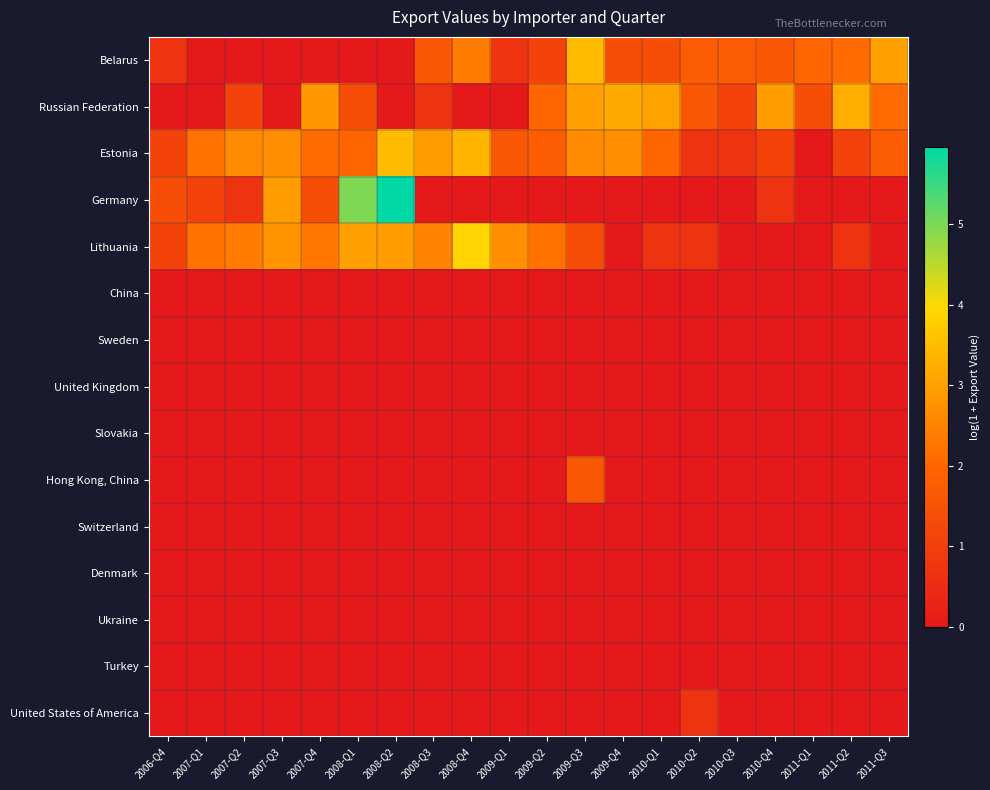

Reading left to right, what are all the values shown in this chart?

Belarus: 2006-Q4=0.7	2007-Q1=0.0	2007-Q2=0.0	2007-Q3=0.0	2007-Q4=0.0	2008-Q1=0.0	2008-Q2=0.0	2008-Q3=1.6	2008-Q4=2.4	2009-Q1=0.7	2009-Q2=1.1	2009-Q3=3.5	2009-Q4=1.4	2010-Q1=1.4	2010-Q2=1.8	2010-Q3=1.8	2010-Q4=1.6	2011-Q1=1.9	2011-Q2=2.1	2011-Q3=3.0
Russian Federation: 2006-Q4=0.0	2007-Q1=0.0	2007-Q2=1.1	2007-Q3=0.0	2007-Q4=2.8	2008-Q1=1.4	2008-Q2=0.0	2008-Q3=0.7	2008-Q4=0.0	2009-Q1=0.0	2009-Q2=1.9	2009-Q3=3.0	2009-Q4=3.2	2010-Q1=3.0	2010-Q2=1.6	2010-Q3=1.1	2010-Q4=2.9	2011-Q1=1.4	2011-Q2=3.3	2011-Q3=2.1
Estonia: 2006-Q4=1.1	2007-Q1=2.2	2007-Q2=2.6	2007-Q3=2.7	2007-Q4=2.1	2008-Q1=1.9	2008-Q2=3.5	2008-Q3=2.9	2008-Q4=3.3	2009-Q1=1.6	2009-Q2=1.8	2009-Q3=2.6	2009-Q4=2.7	2010-Q1=1.9	2010-Q2=0.7	2010-Q3=0.7	2010-Q4=1.1	2011-Q1=0.0	2011-Q2=1.1	2011-Q3=1.8
Germany: 2006-Q4=1.4	2007-Q1=1.1	2007-Q2=0.7	2007-Q3=2.9	2007-Q4=1.4	2008-Q1=5.0	2008-Q2=6.0	2008-Q3=0.0	2008-Q4=0.0	2009-Q1=0.0	2009-Q2=0.0	2009-Q3=0.0	2009-Q4=0.0	2010-Q1=0.0	2010-Q2=0.0	2010-Q3=0.0	2010-Q4=0.7	2011-Q1=0.0	2011-Q2=0.0	2011-Q3=0.0
Lithuania: 2006-Q4=1.1	2007-Q1=2.2	2007-Q2=2.4	2007-Q3=2.8	2007-Q4=2.3	2008-Q1=3.0	2008-Q2=2.9	2008-Q3=2.5	2008-Q4=3.9	2009-Q1=2.7	2009-Q2=2.2	2009-Q3=1.4	2009-Q4=0.0	2010-Q1=0.7	2010-Q2=0.7	2010-Q3=0.0	2010-Q4=0.0	2011-Q1=0.0	2011-Q2=0.7	2011-Q3=0.0
China: 2006-Q4=0.0	2007-Q1=0.0	2007-Q2=0.0	2007-Q3=0.0	2007-Q4=0.0	2008-Q1=0.0	2008-Q2=0.0	2008-Q3=0.0	2008-Q4=0.0	2009-Q1=0.0	2009-Q2=0.0	2009-Q3=0.0	2009-Q4=0.0	2010-Q1=0.0	2010-Q2=0.0	2010-Q3=0.0	2010-Q4=0.0	2011-Q1=0.0	2011-Q2=0.0	2011-Q3=0.0
Sweden: 2006-Q4=0.0	2007-Q1=0.0	2007-Q2=0.0	2007-Q3=0.0	2007-Q4=0.0	2008-Q1=0.0	2008-Q2=0.0	2008-Q3=0.0	2008-Q4=0.0	2009-Q1=0.0	2009-Q2=0.0	2009-Q3=0.0	2009-Q4=0.0	2010-Q1=0.0	2010-Q2=0.0	2010-Q3=0.0	2010-Q4=0.0	2011-Q1=0.0	2011-Q2=0.0	2011-Q3=0.0
United Kingdom: 2006-Q4=0.0	2007-Q1=0.0	2007-Q2=0.0	2007-Q3=0.0	2007-Q4=0.0	2008-Q1=0.0	2008-Q2=0.0	2008-Q3=0.0	2008-Q4=0.0	2009-Q1=0.0	2009-Q2=0.0	2009-Q3=0.0	2009-Q4=0.0	2010-Q1=0.0	2010-Q2=0.0	2010-Q3=0.0	2010-Q4=0.0	2011-Q1=0.0	2011-Q2=0.0	2011-Q3=0.0
Slovakia: 2006-Q4=0.0	2007-Q1=0.0	2007-Q2=0.0	2007-Q3=0.0	2007-Q4=0.0	2008-Q1=0.0	2008-Q2=0.0	2008-Q3=0.0	2008-Q4=0.0	2009-Q1=0.0	2009-Q2=0.0	2009-Q3=0.0	2009-Q4=0.0	2010-Q1=0.0	2010-Q2=0.0	2010-Q3=0.0	2010-Q4=0.0	2011-Q1=0.0	2011-Q2=0.0	2011-Q3=0.0
Hong Kong, China: 2006-Q4=0.0	2007-Q1=0.0	2007-Q2=0.0	2007-Q3=0.0	2007-Q4=0.0	2008-Q1=0.0	2008-Q2=0.0	2008-Q3=0.0	2008-Q4=0.0	2009-Q1=0.0	2009-Q2=0.0	2009-Q3=1.6	2009-Q4=0.0	2010-Q1=0.0	2010-Q2=0.0	2010-Q3=0.0	2010-Q4=0.0	2011-Q1=0.0	2011-Q2=0.0	2011-Q3=0.0
Switzerland: 2006-Q4=0.0	2007-Q1=0.0	2007-Q2=0.0	2007-Q3=0.0	2007-Q4=0.0	2008-Q1=0.0	2008-Q2=0.0	2008-Q3=0.0	2008-Q4=0.0	2009-Q1=0.0	2009-Q2=0.0	2009-Q3=0.0	2009-Q4=0.0	2010-Q1=0.0	2010-Q2=0.0	2010-Q3=0.0	2010-Q4=0.0	2011-Q1=0.0	2011-Q2=0.0	2011-Q3=0.0
Denmark: 2006-Q4=0.0	2007-Q1=0.0	2007-Q2=0.0	2007-Q3=0.0	2007-Q4=0.0	2008-Q1=0.0	2008-Q2=0.0	2008-Q3=0.0	2008-Q4=0.0	2009-Q1=0.0	2009-Q2=0.0	2009-Q3=0.0	2009-Q4=0.0	2010-Q1=0.0	2010-Q2=0.0	2010-Q3=0.0	2010-Q4=0.0	2011-Q1=0.0	2011-Q2=0.0	2011-Q3=0.0
Ukraine: 2006-Q4=0.0	2007-Q1=0.0	2007-Q2=0.0	2007-Q3=0.0	2007-Q4=0.0	2008-Q1=0.0	2008-Q2=0.0	2008-Q3=0.0	2008-Q4=0.0	2009-Q1=0.0	2009-Q2=0.0	2009-Q3=0.0	2009-Q4=0.0	2010-Q1=0.0	2010-Q2=0.0	2010-Q3=0.0	2010-Q4=0.0	2011-Q1=0.0	2011-Q2=0.0	2011-Q3=0.0
Turkey: 2006-Q4=0.0	2007-Q1=0.0	2007-Q2=0.0	2007-Q3=0.0	2007-Q4=0.0	2008-Q1=0.0	2008-Q2=0.0	2008-Q3=0.0	2008-Q4=0.0	2009-Q1=0.0	2009-Q2=0.0	2009-Q3=0.0	2009-Q4=0.0	2010-Q1=0.0	2010-Q2=0.0	2010-Q3=0.0	2010-Q4=0.0	2011-Q1=0.0	2011-Q2=0.0	2011-Q3=0.0
United States of America: 2006-Q4=0.0	2007-Q1=0.0	2007-Q2=0.0	2007-Q3=0.0	2007-Q4=0.0	2008-Q1=0.0	2008-Q2=0.0	2008-Q3=0.0	2008-Q4=0.0	2009-Q1=0.0	2009-Q2=0.0	2009-Q3=0.0	2009-Q4=0.0	2010-Q1=0.0	2010-Q2=0.7	2010-Q3=0.0	2010-Q4=0.0	2011-Q1=0.0	2011-Q2=0.0	2011-Q3=0.0